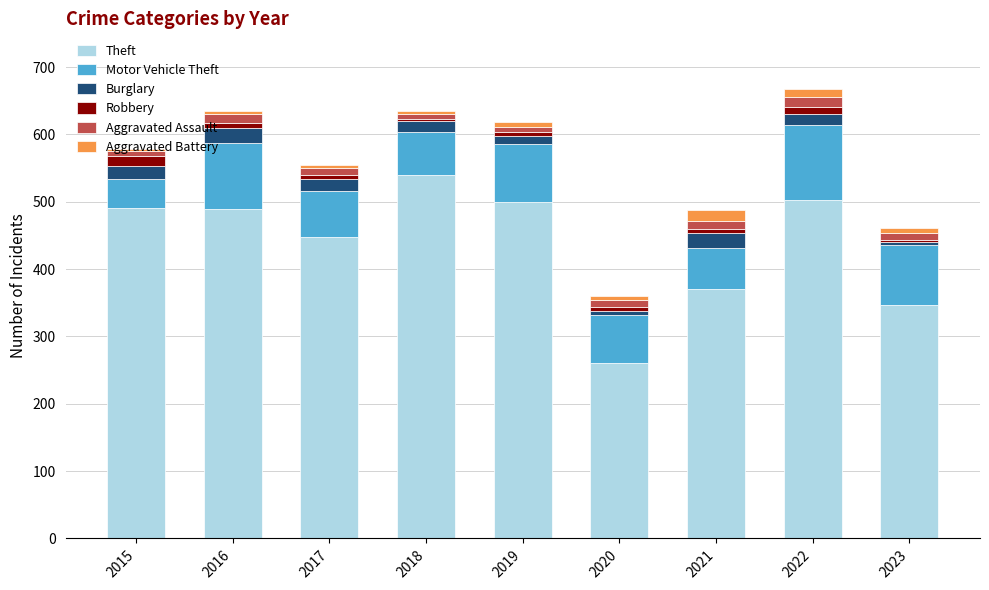

Read the Theft value at 2023, to the nearest 50.

350